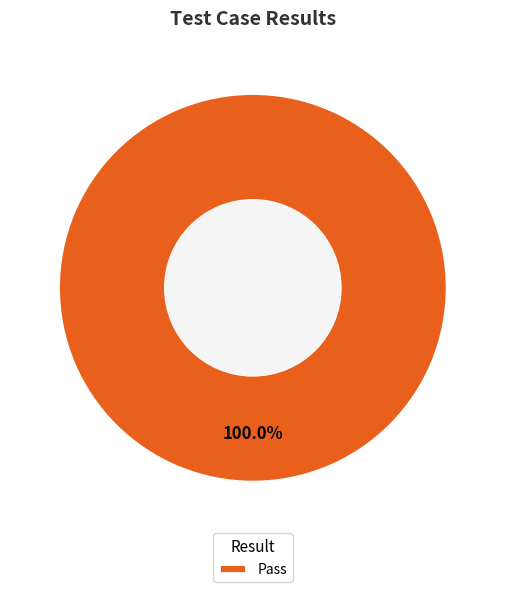

Which slice represents more than half of the pie?

Pass